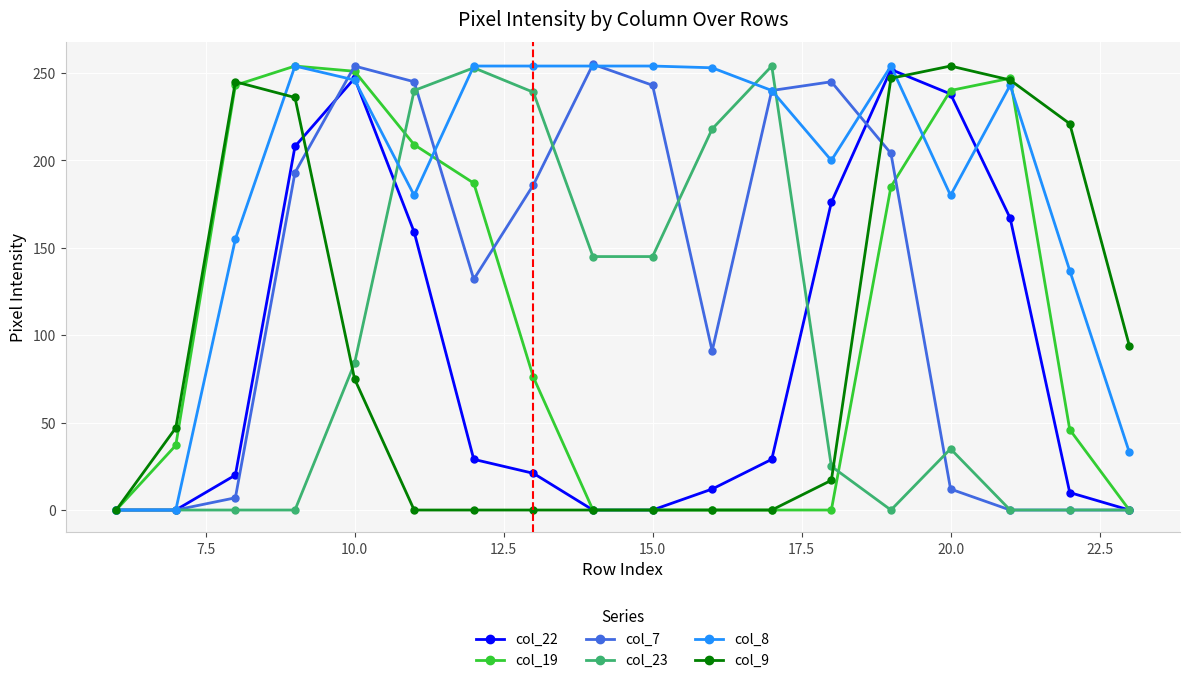

Which series has the largest total across all categories?

col_8